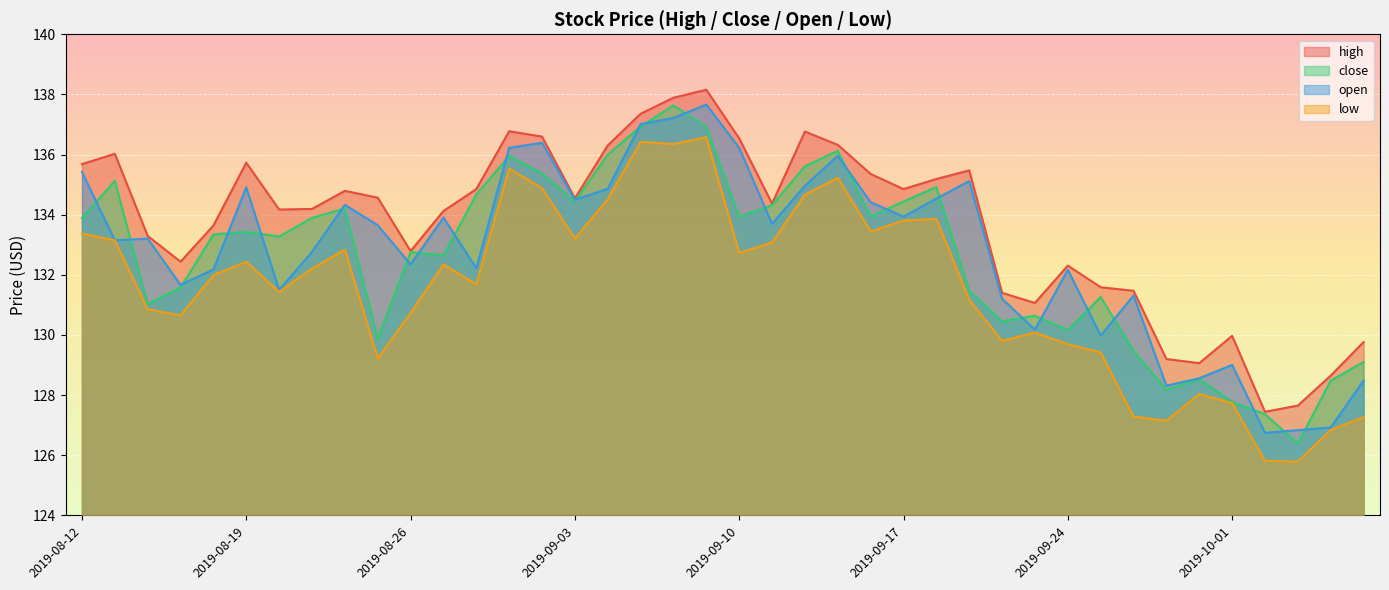

The low series shows 125.8 at 2019-10-02. True or false?

True